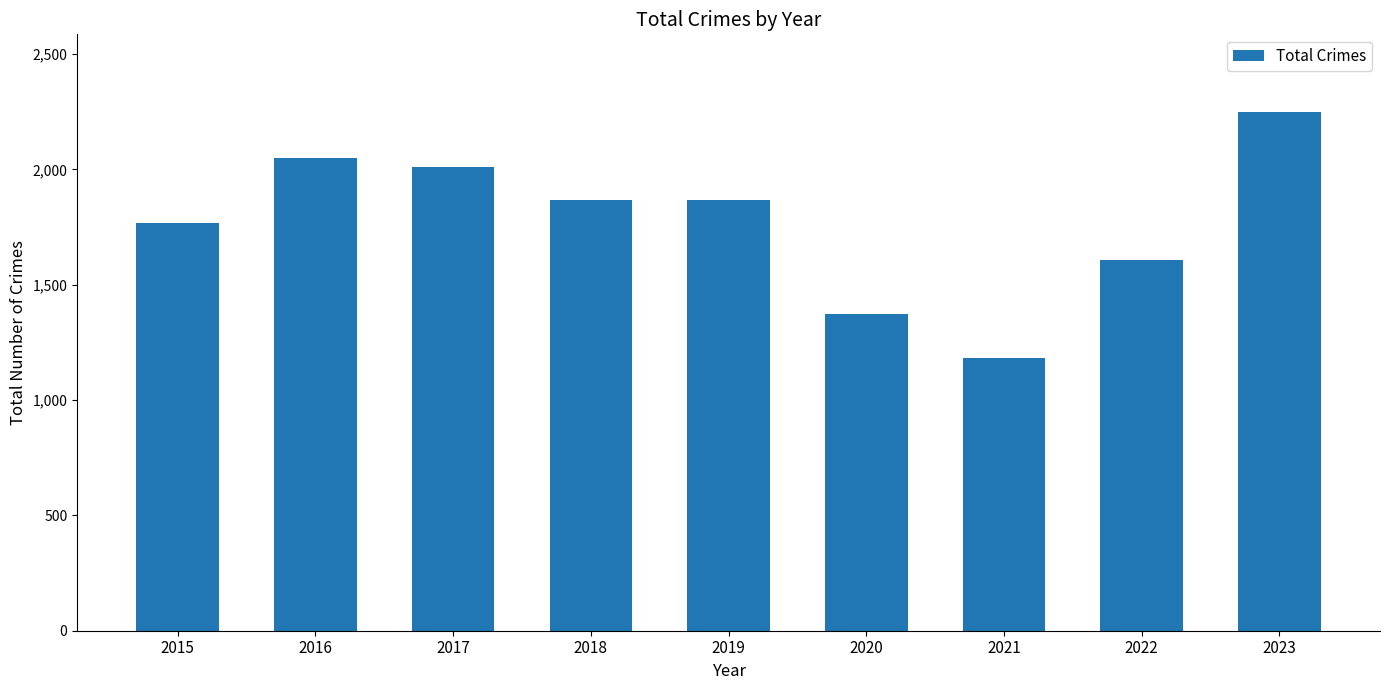

What is the value of the 8th bar from the left?

1608